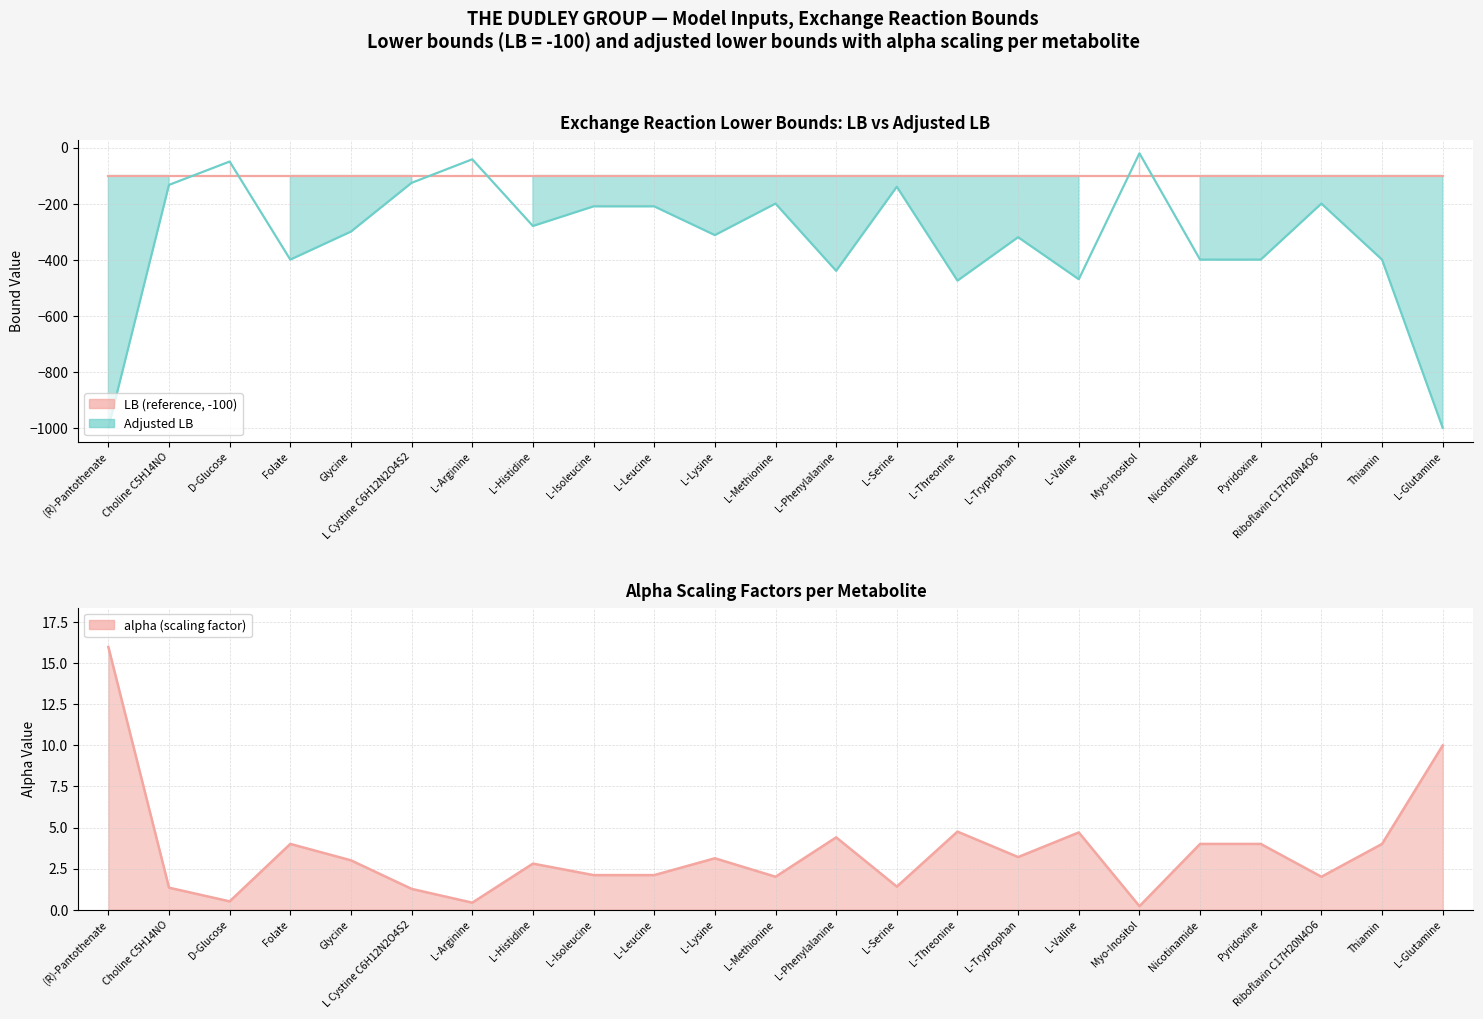

What is the label of the 8th point from the left?

L-Histidine